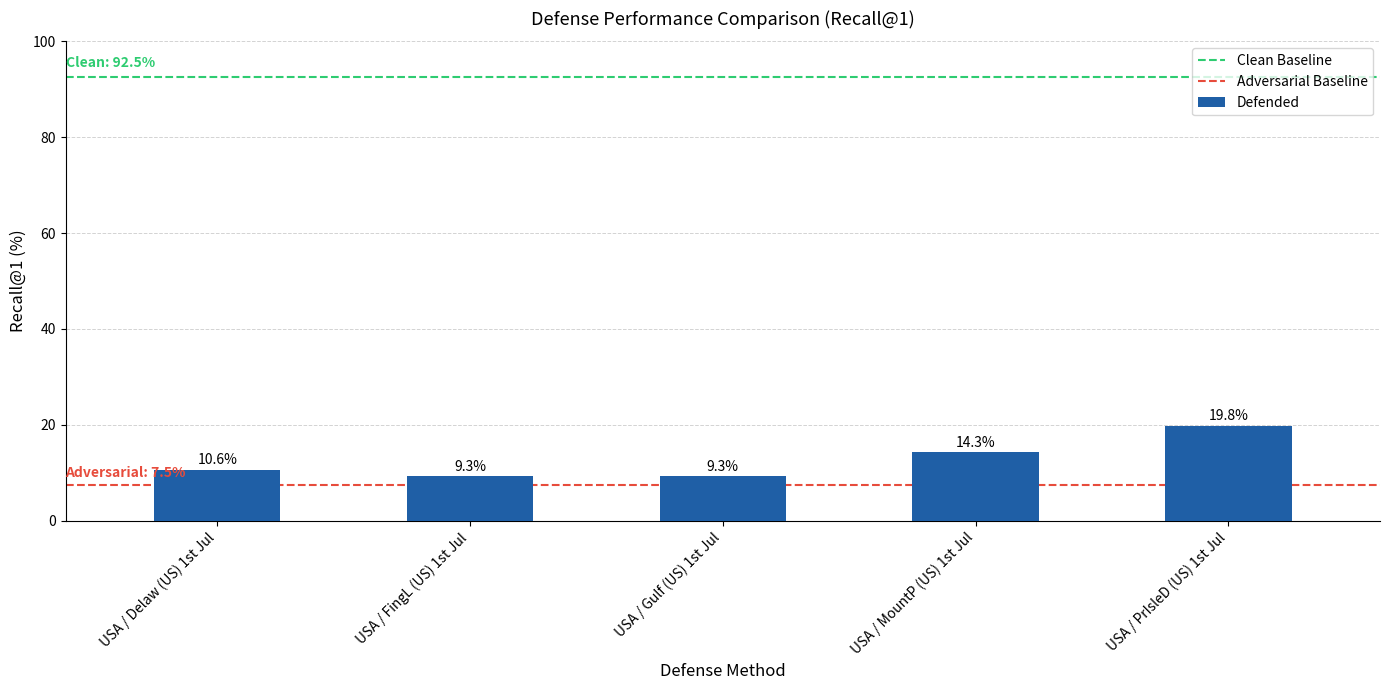

How many distinct data groups are displayed?

1